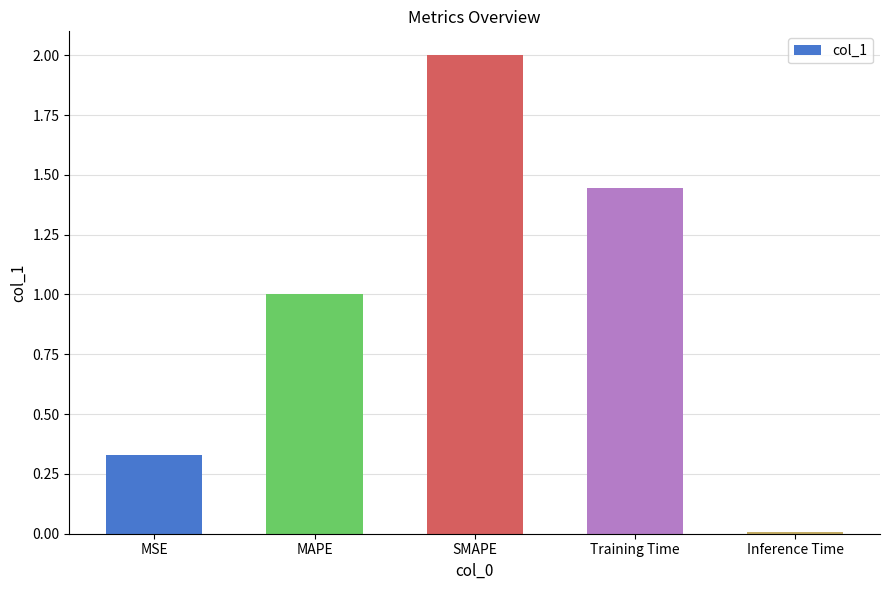

What is the label of the 4th bar from the right?

MAPE